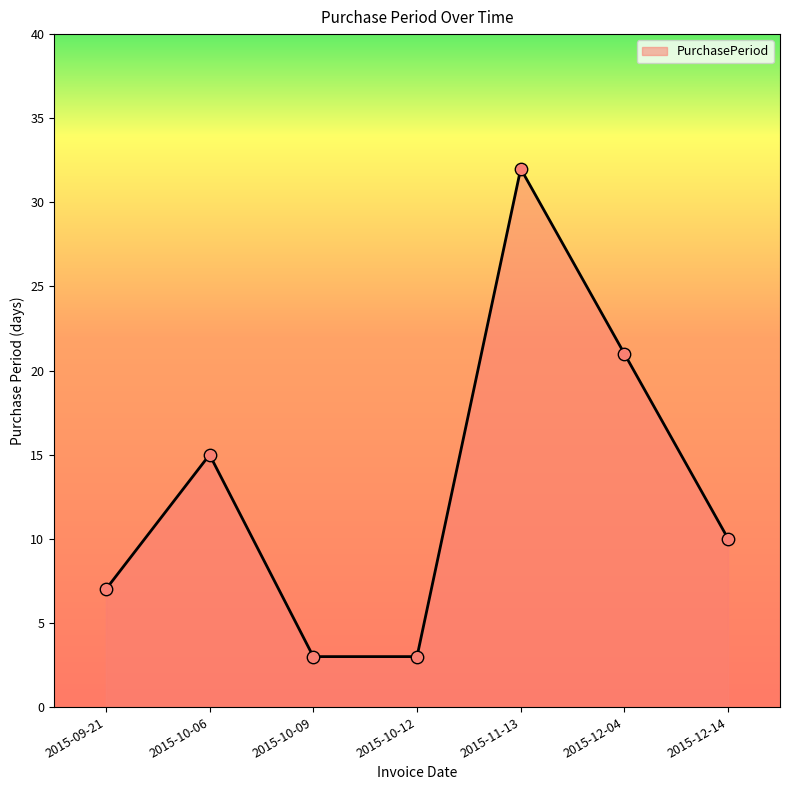

What is the ratio of the value at 2015-10-06 to the value at 2015-10-12?

5.0